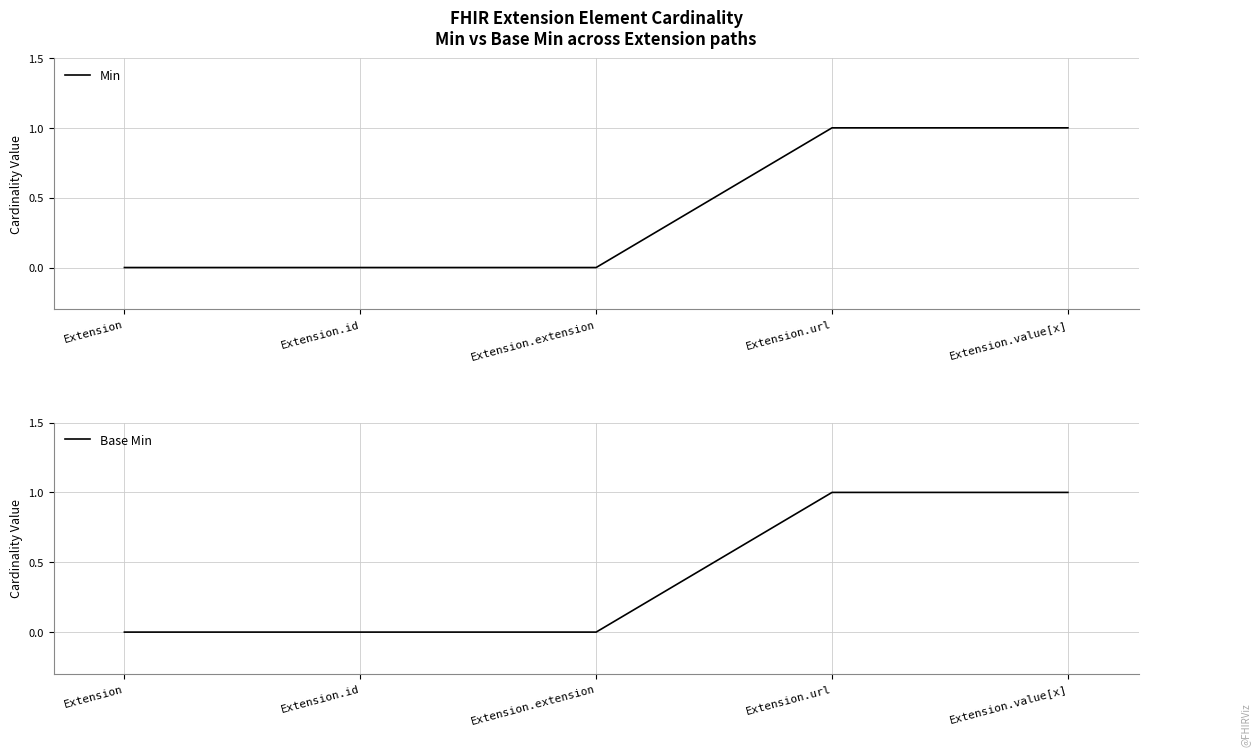

List the labels in order of Base Min value, smallest first.

Extension, Extension.id, Extension.extension, Extension.url, Extension.value[x]